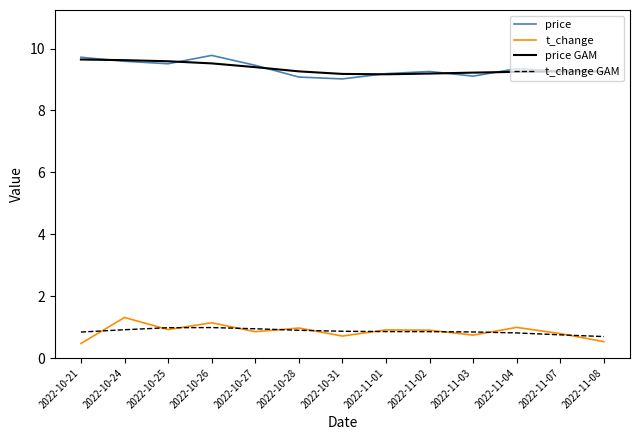

How many categories are shown in the chart?

13